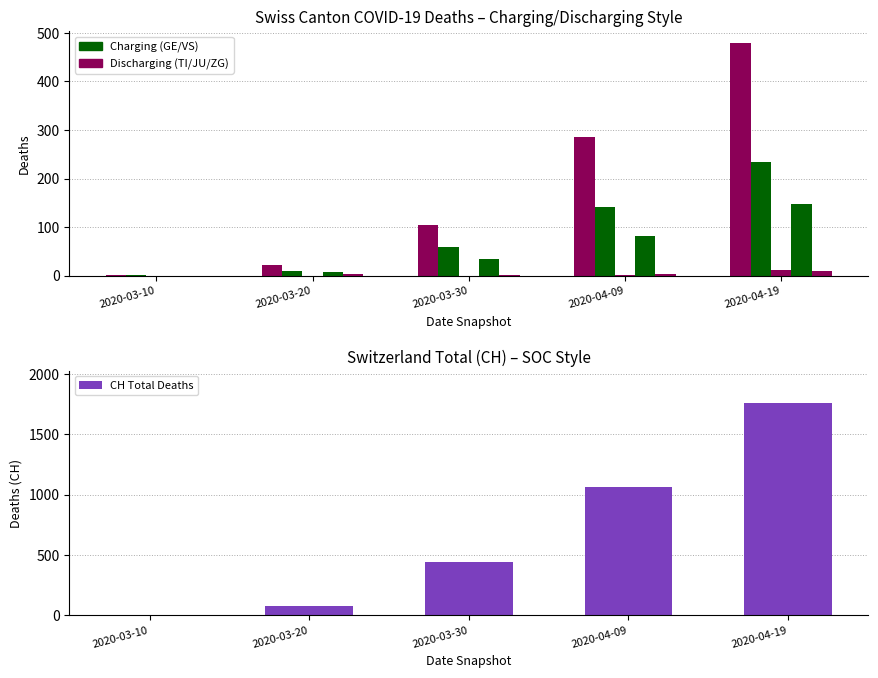

Reading right to left, extract all data points from this chart.

TI: 2020-04-19=480	2020-04-09=286	2020-03-30=105	2020-03-20=22	2020-03-10=1
GE: 2020-04-19=234	2020-04-09=141	2020-03-30=59	2020-03-20=9	2020-03-10=1
JU: 2020-04-19=12	2020-04-09=2	2020-03-30=0	2020-03-20=0	2020-03-10=0
VS: 2020-04-19=148	2020-04-09=82	2020-03-30=35	2020-03-20=7	2020-03-10=0
ZG: 2020-04-19=10	2020-04-09=4	2020-03-30=1	2020-03-20=4	2020-03-10=0
CH Total Deaths: 2020-04-19=1763	2020-04-09=1061	2020-03-30=441	2020-03-20=79	2020-03-10=4